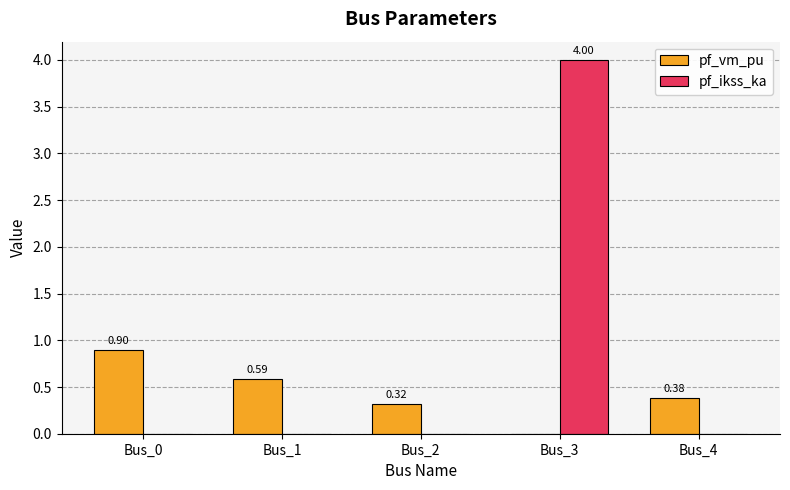

What is the sum of all pf_vm_pu values?

2.2